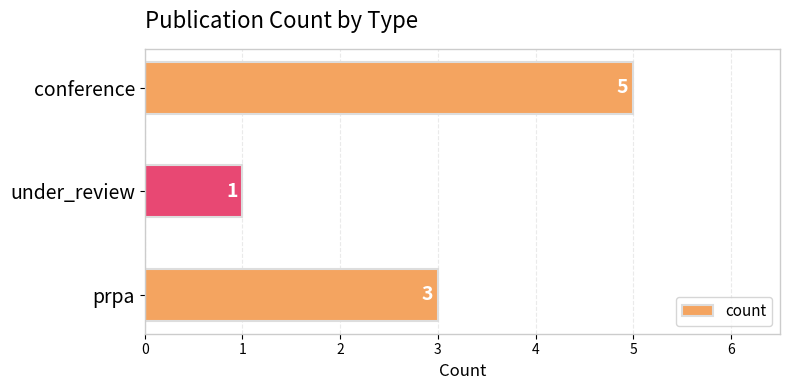

How many values are between 1 and 5?

3